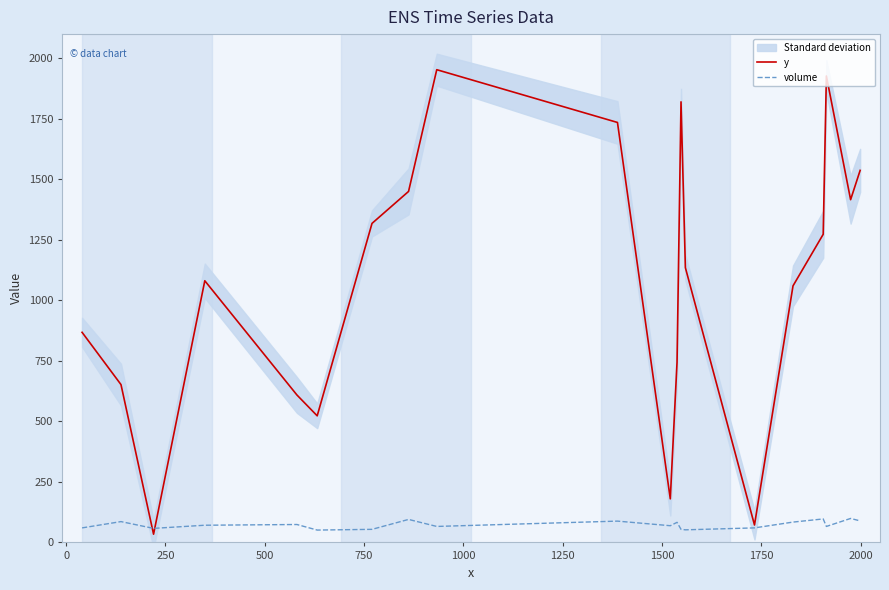

What is the maximum value for volume?

99